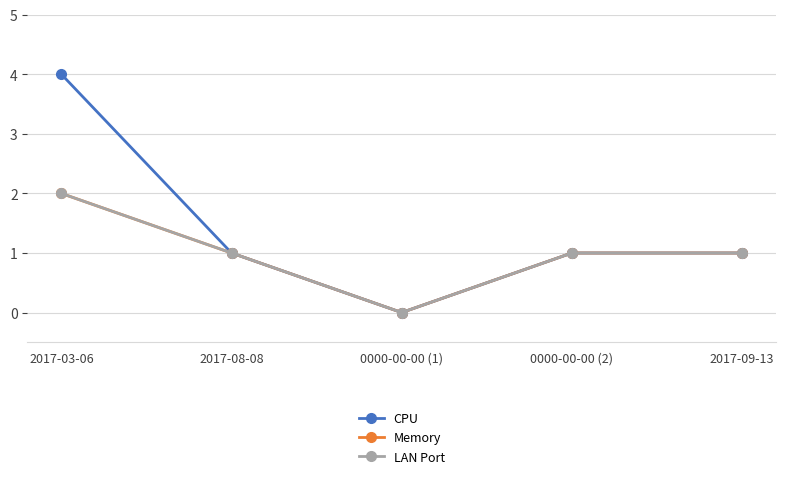

Is this an area chart (filled region under the line)?

No